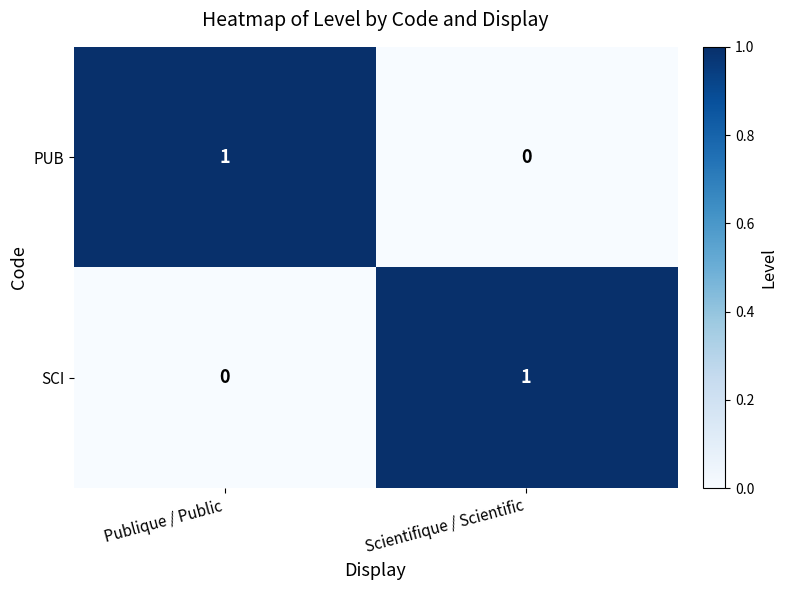

Rank the categories by PUB value from highest to lowest.

Publique / Public, Scientifique / Scientific